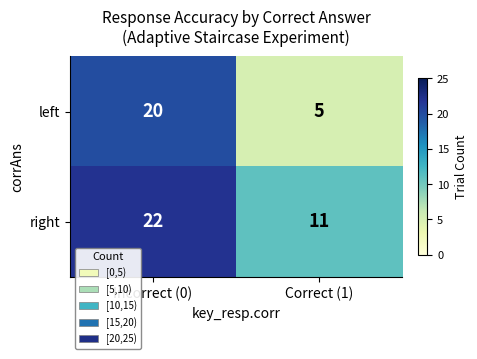

Which label corresponds to the smallest value in the chart?

Correct (1)